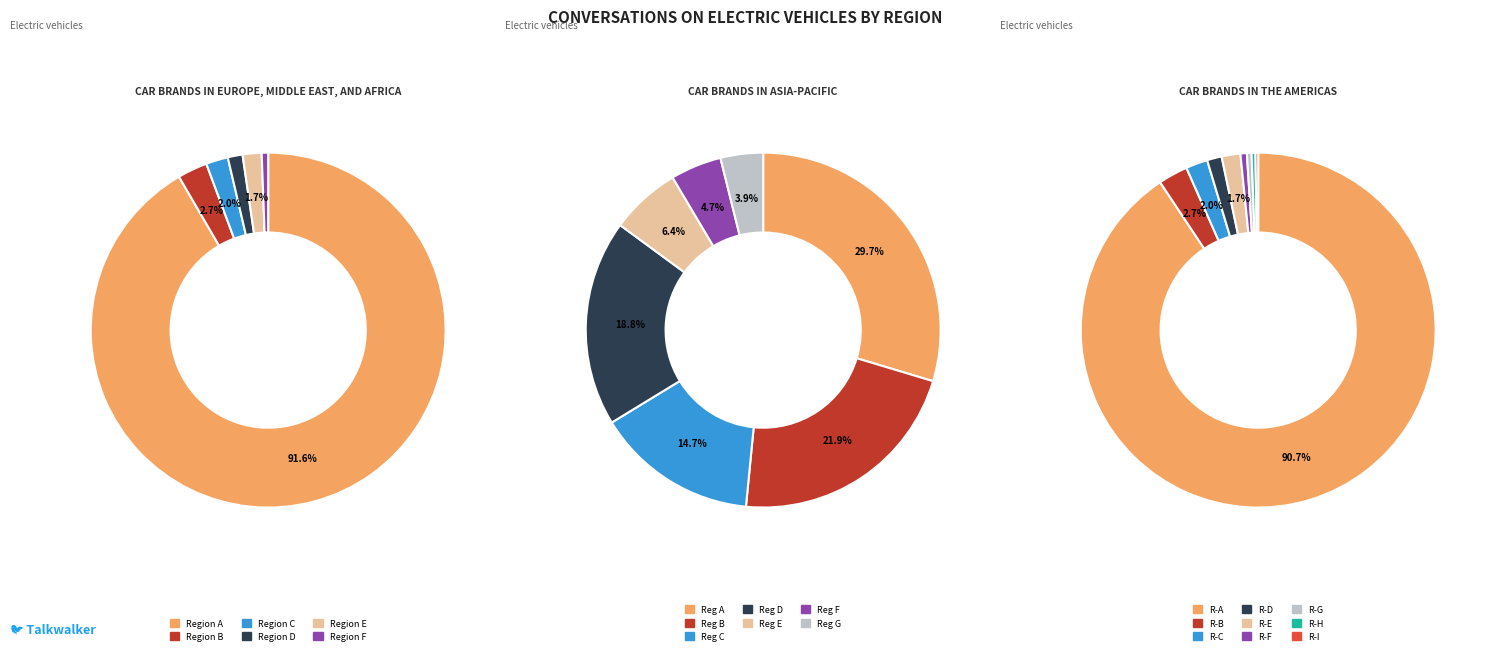

To the nearest percent, what is the average slice percentage?

11%